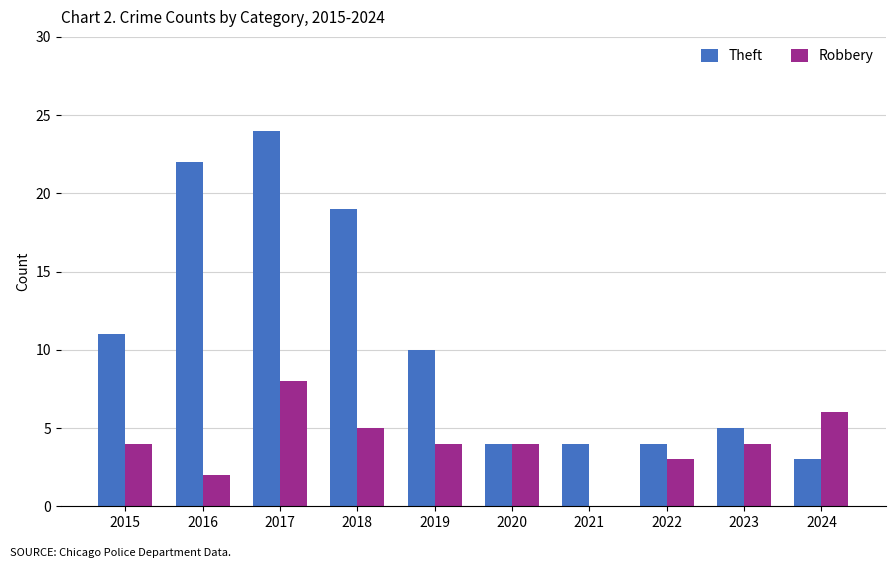

Reading right to left, transcribe all the data shown in this chart.

Theft: 3	5	4	4	4	10	19	24	22	11
Robbery: 6	4	3	0	4	4	5	8	2	4